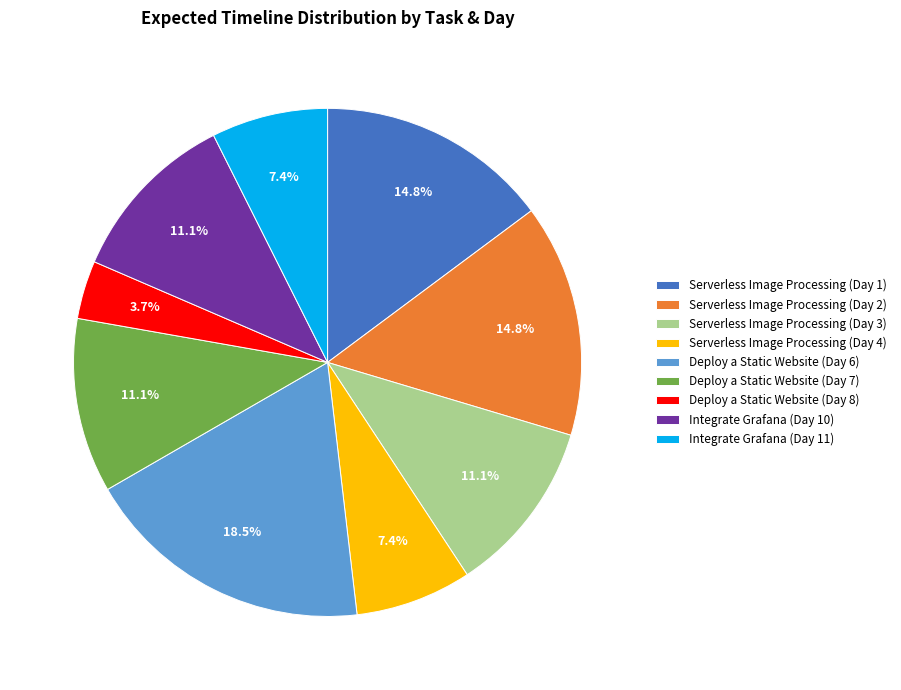

Which category has the smallest portion of the pie?

Deploy a Static Website (Day 8)